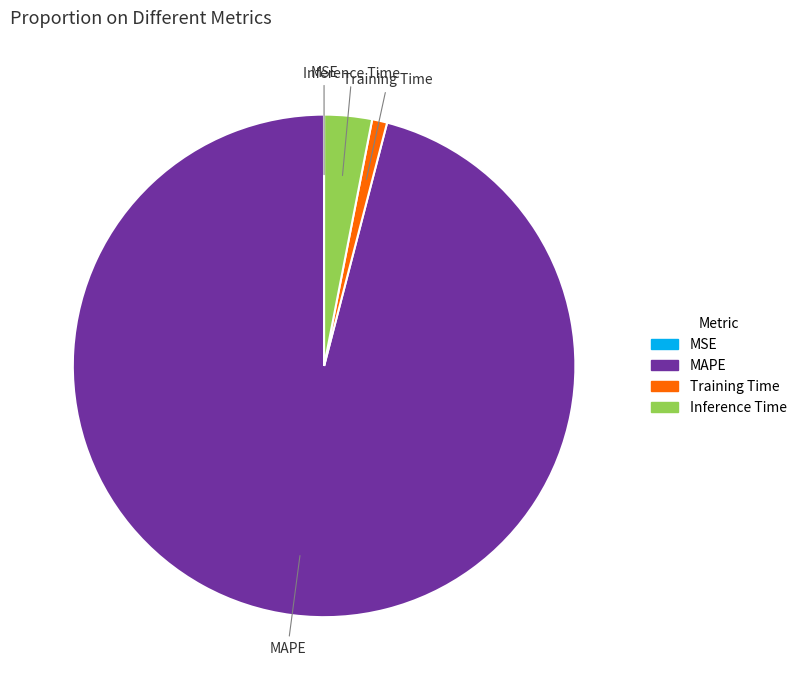

Is there a majority slice in this chart?

Yes